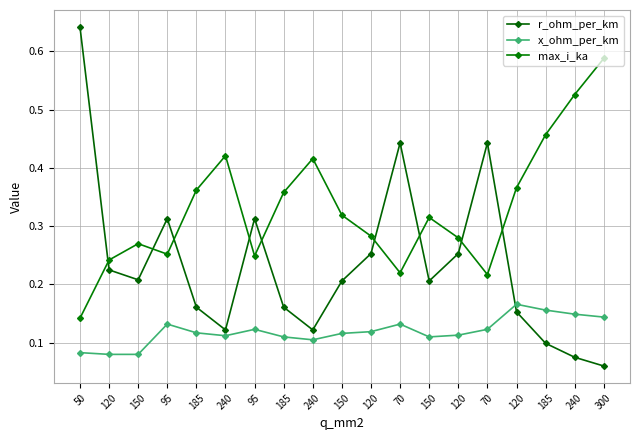

What is the difference between the maximum and minimum values in the x_ohm_per_km series?

0.1